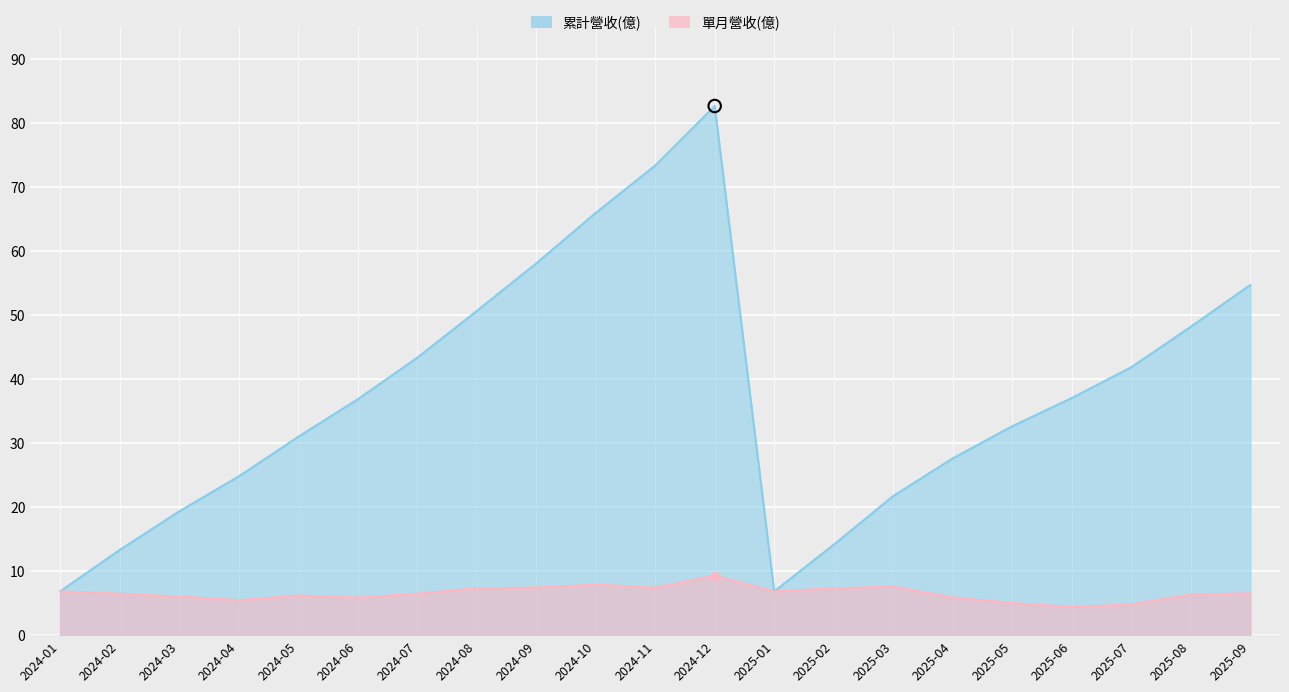

What is the total value across all series at 2024-06?

42.7